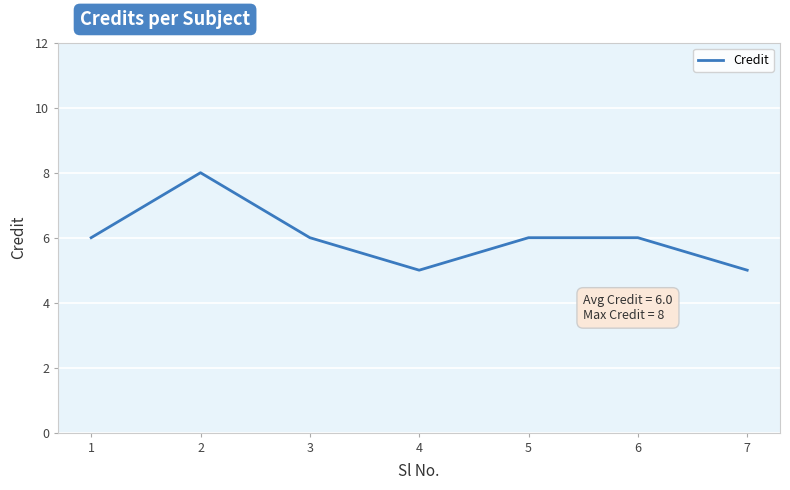

Reading left to right, list all the values displayed in this chart.

1=6	2=8	3=6	4=5	5=6	6=6	7=5